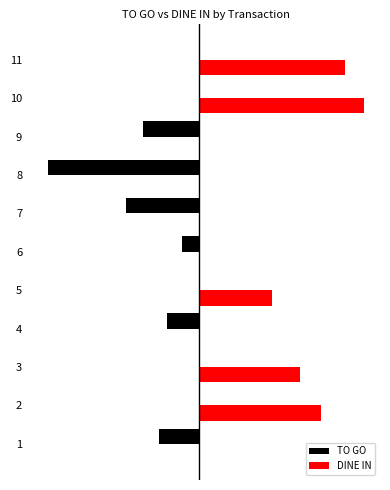

What is the difference between the maximum and second lowest values in the TO GO series?

31.0